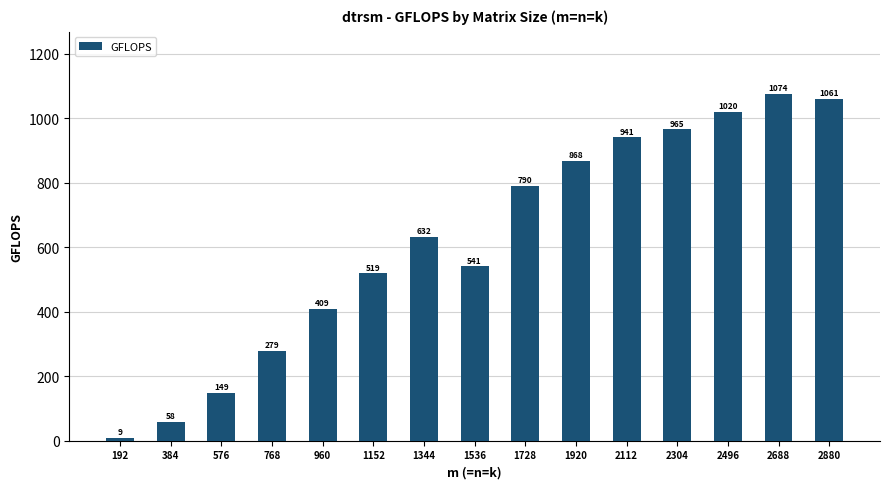

What is the value of the 9th bar from the left?

790.2